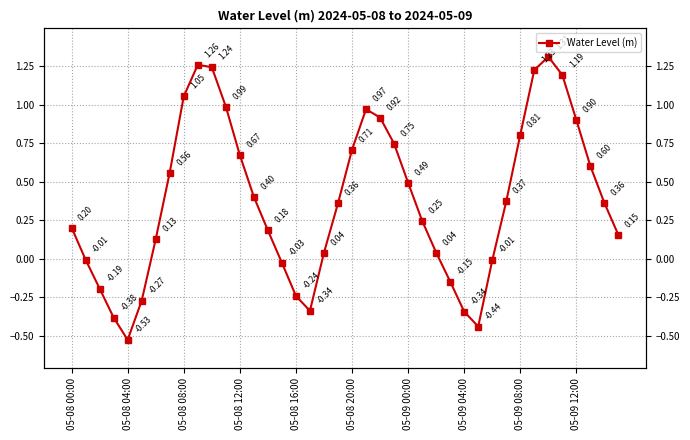

What is the value of the 5th point from the left?

-0.5